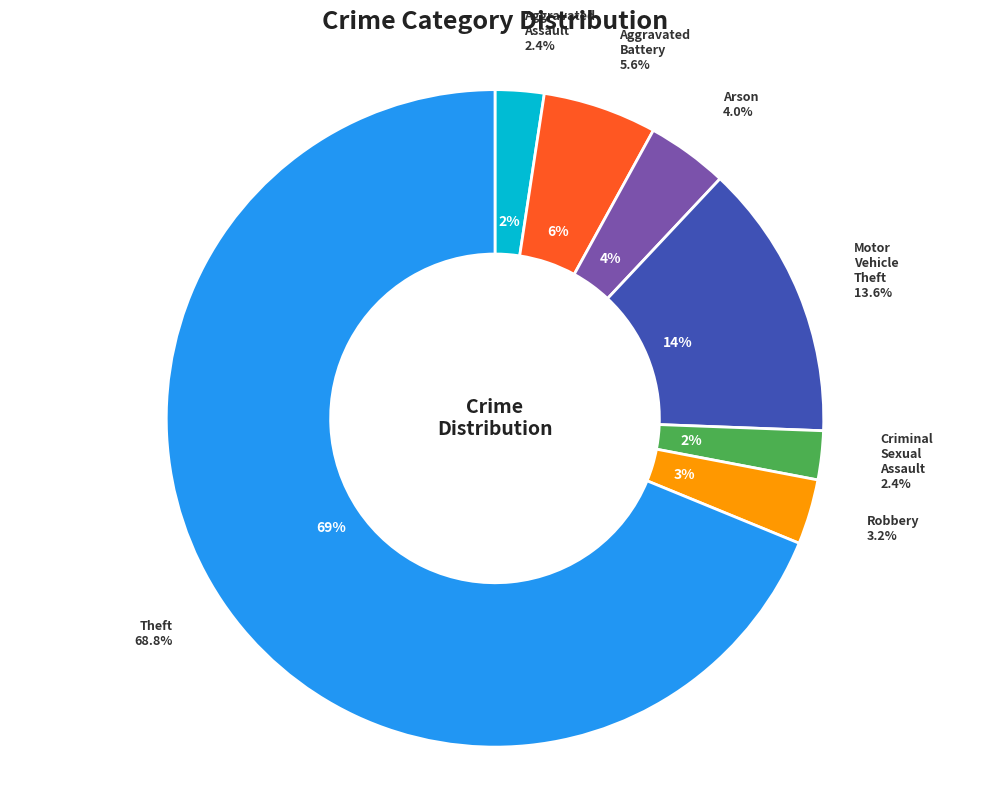

To the nearest percent, what is the average slice percentage?

14%